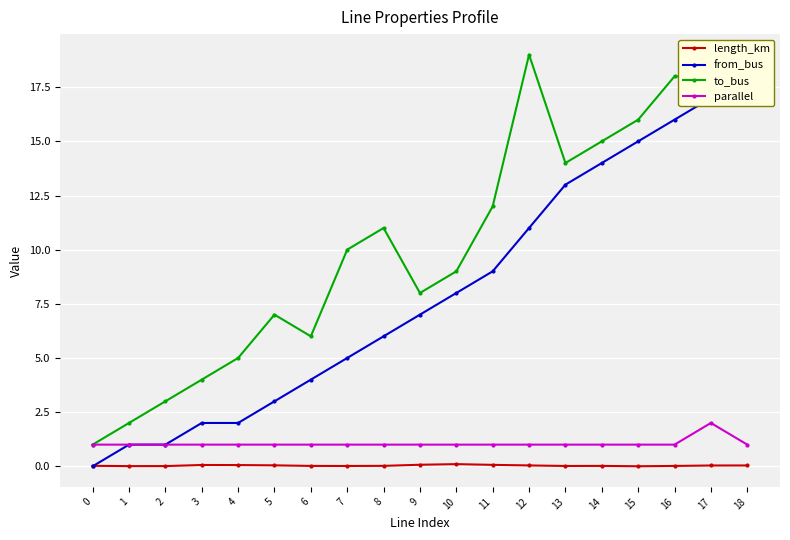

Between 10 and 14, which is larger?

10